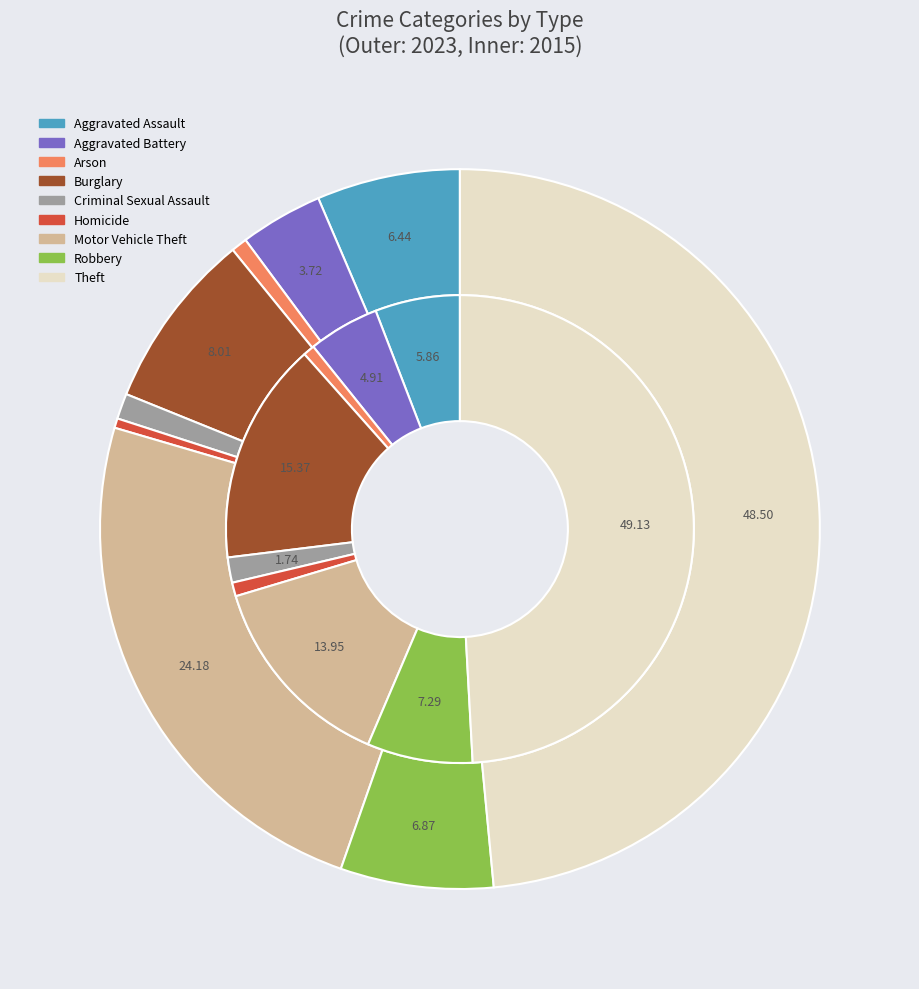

Is it true that values_2023 is 6% of the pie?

True